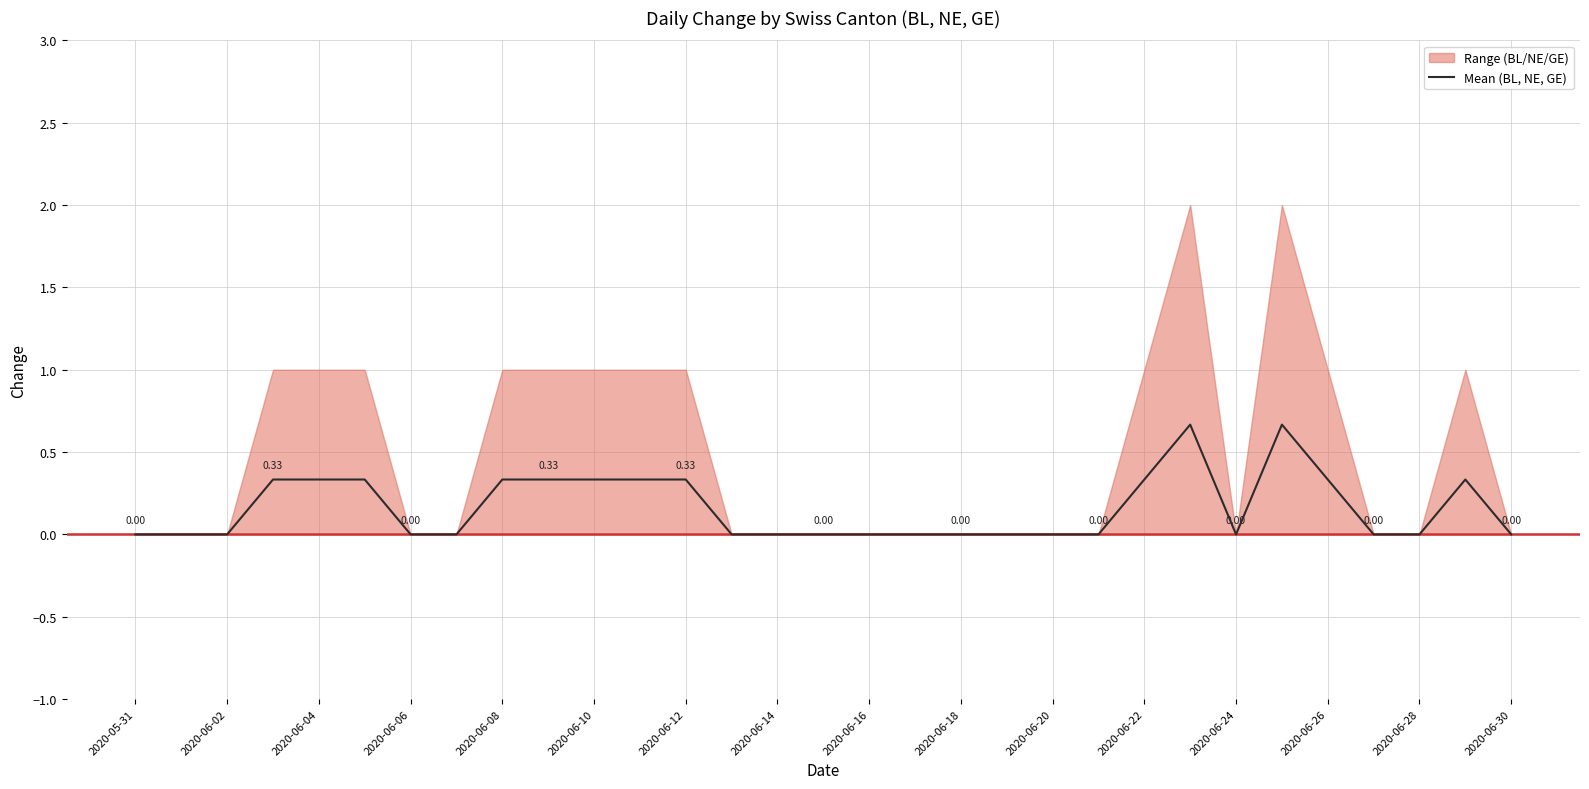

Reading left to right, extract all data points from this chart.

0.0	0.0	0.0	0.3	0.3	0.3	0.0	0.0	0.3	0.3	0.3	0.3	0.3	0.0	0.0	0.0	0.0	0.0	0.0	0.0	0.0	0.0	0.3	0.7	0.0	0.7	0.3	0.0	0.0	0.3	0.0